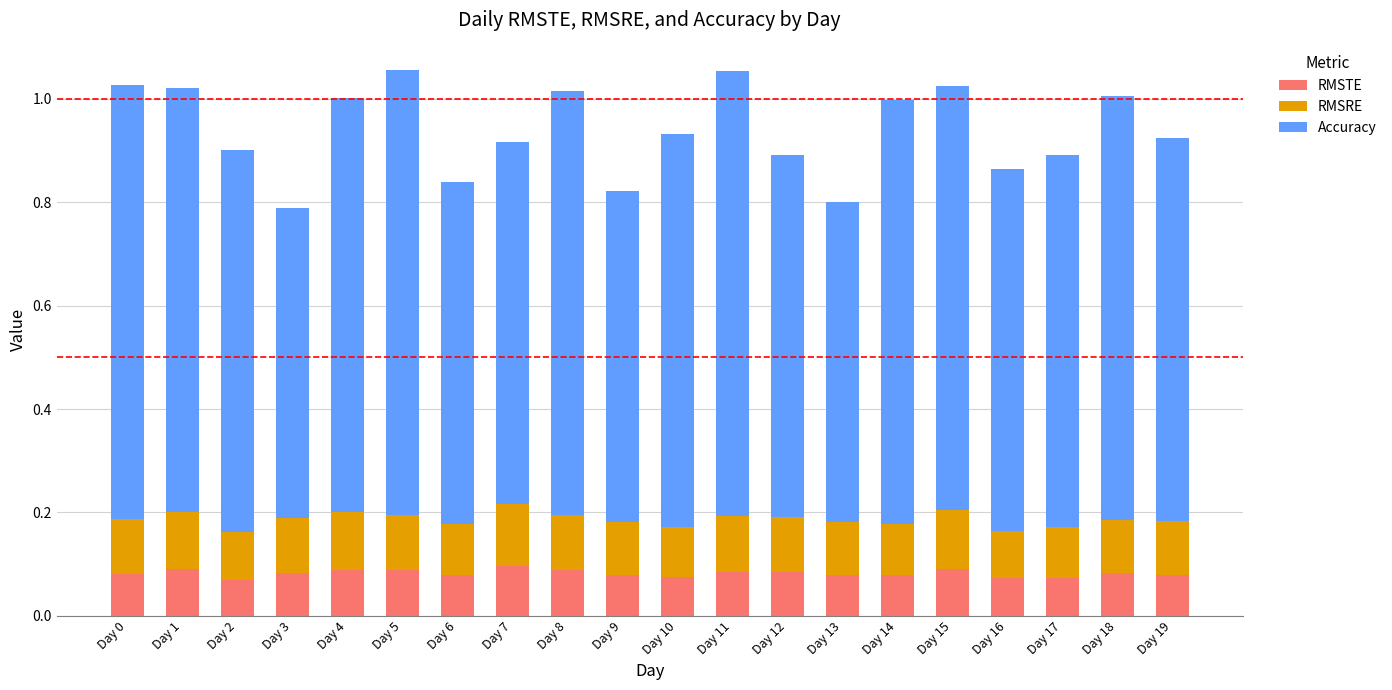

How many RMSTE values are between 0 and 1?

20